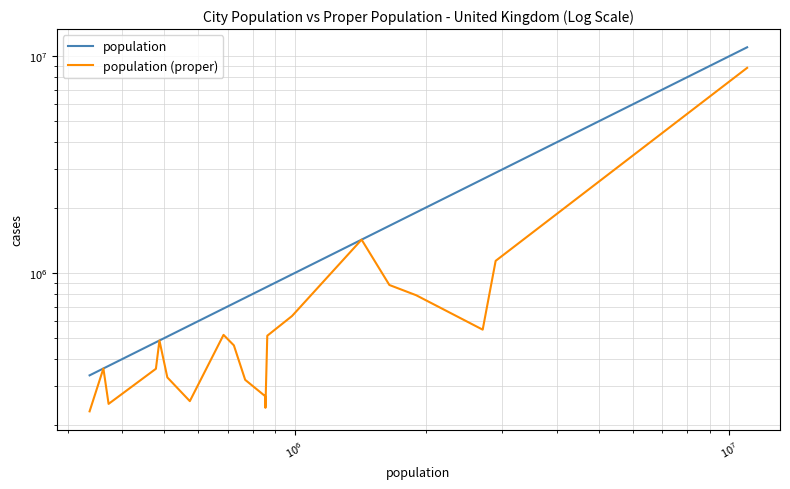

How many data points in population (proper) are above 488050?

9